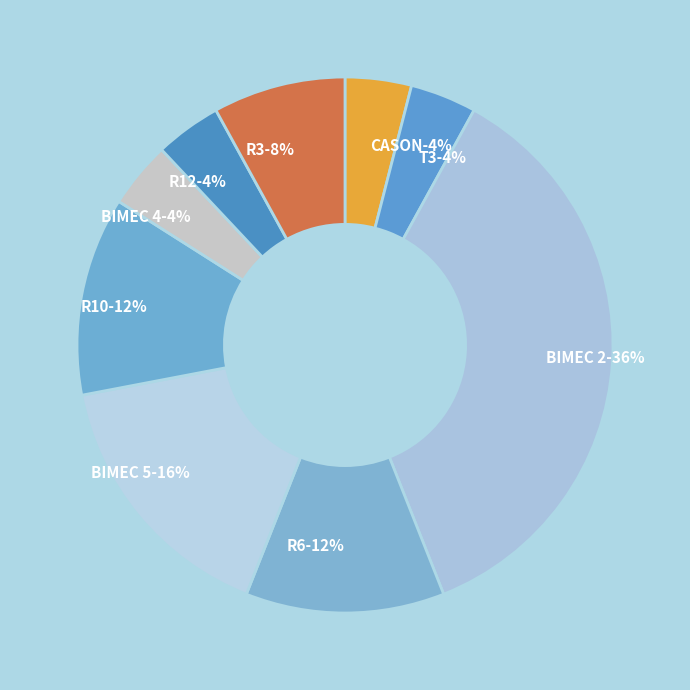

Is there a majority slice in this chart?

No